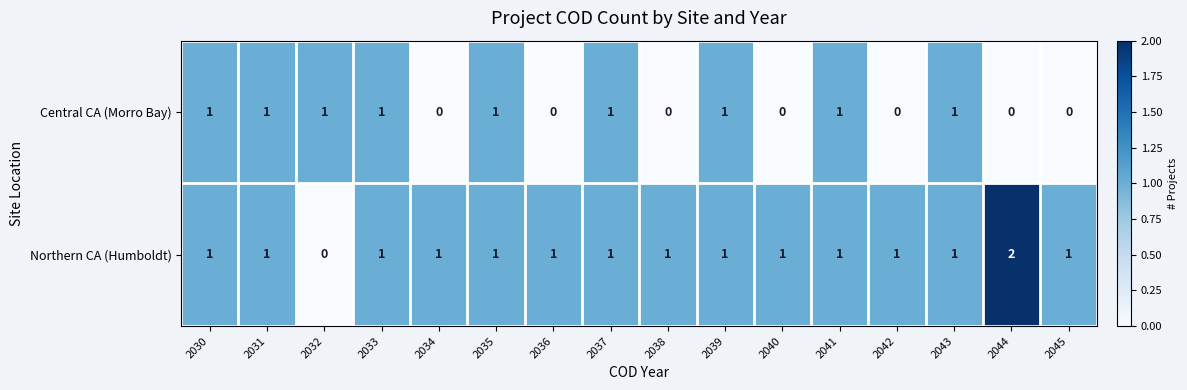

Is the value of Central CA (Morro Bay) at 2044 greater than the value of Northern CA (Humboldt) at 2038?

No